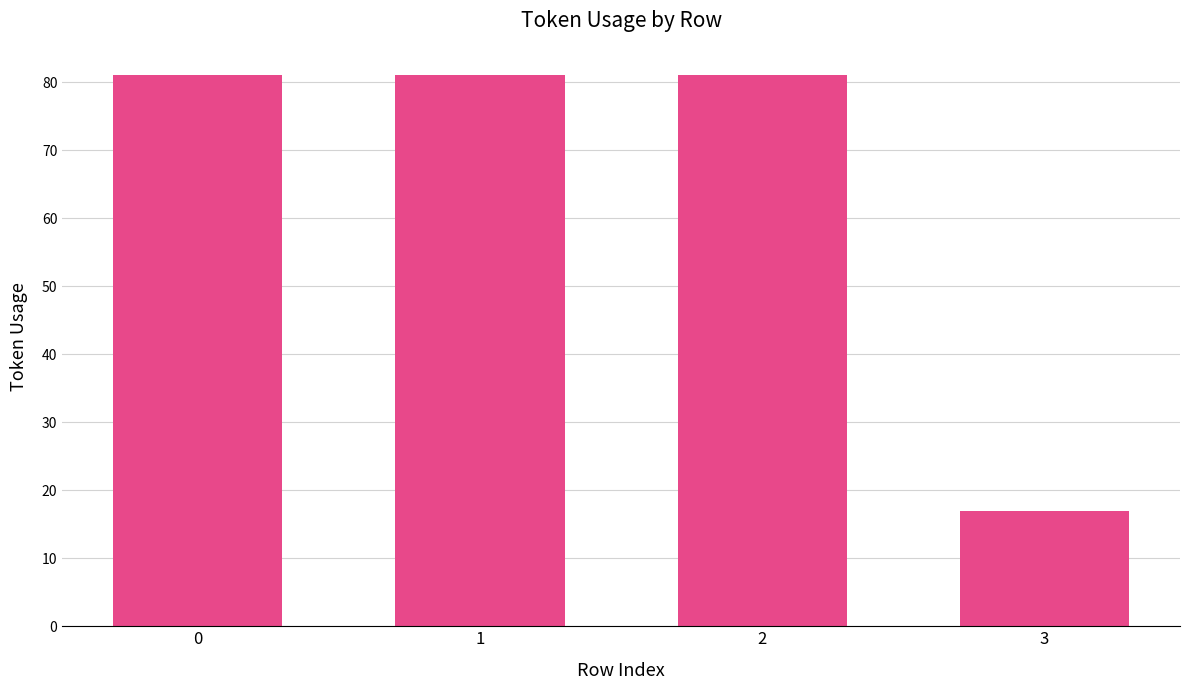

Reading left to right, transcribe all the data shown in this chart.

0=81	1=81	2=81	3=17